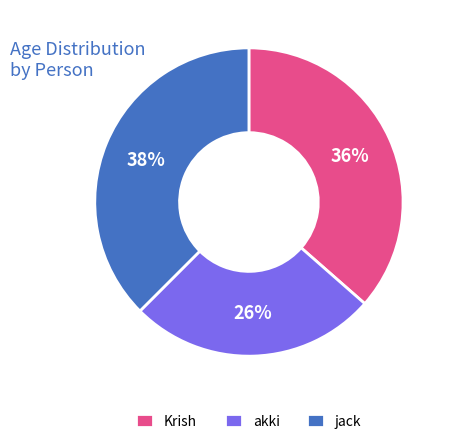

What is the smallest slice in the pie chart?

akki